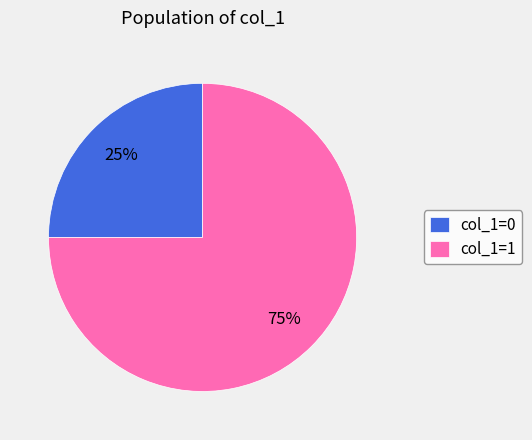

The col_1=1 slice represents 87% of the pie. True or false?

False